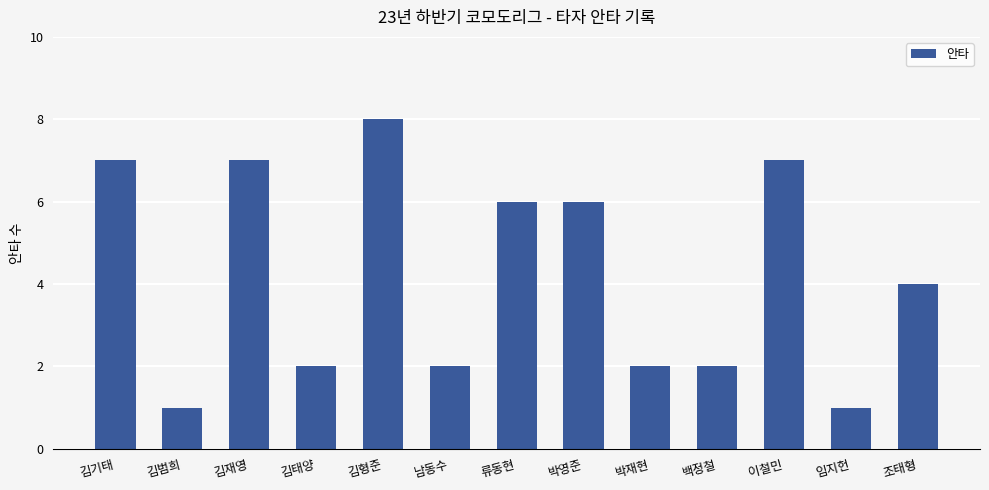

What is the value of the 8th bar from the left?

6